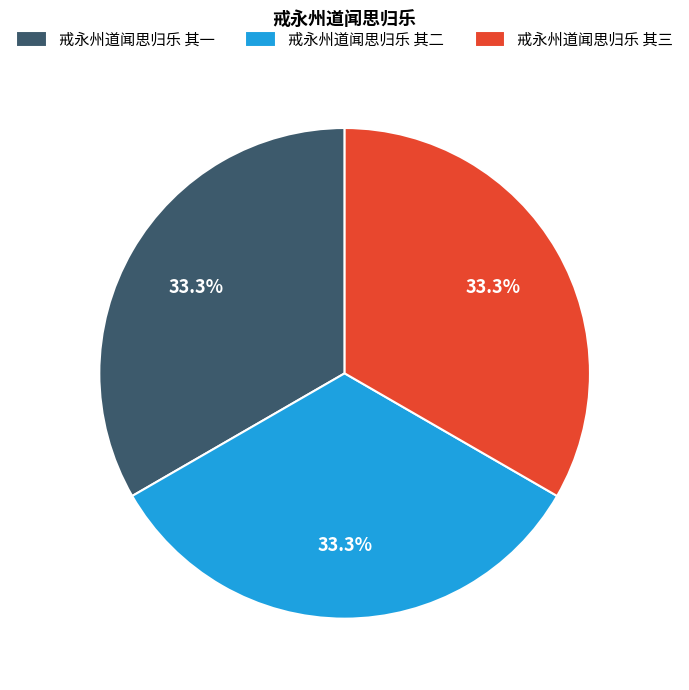

How many segments does this pie chart have?

3